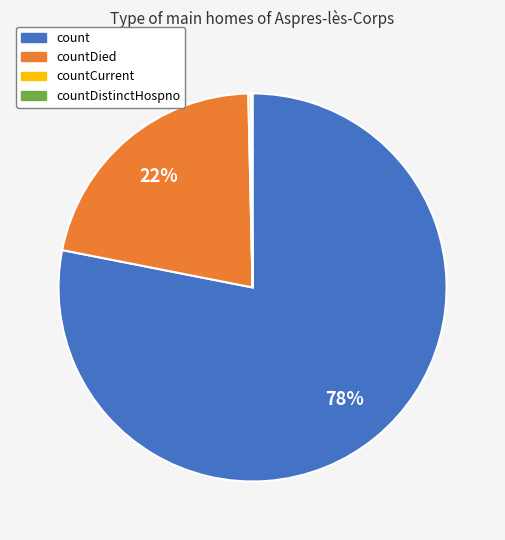

Is there any slice that represents more than half of the pie?

Yes